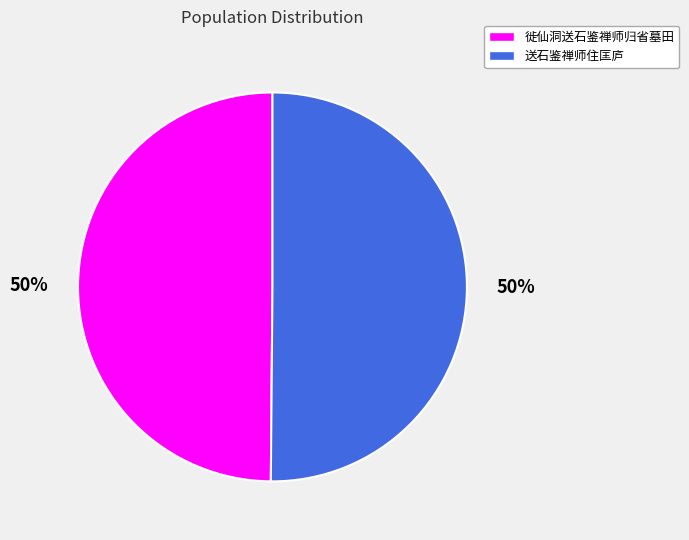

Is it true that 送石鉴禅师住匡庐 is 36% of the pie?

False